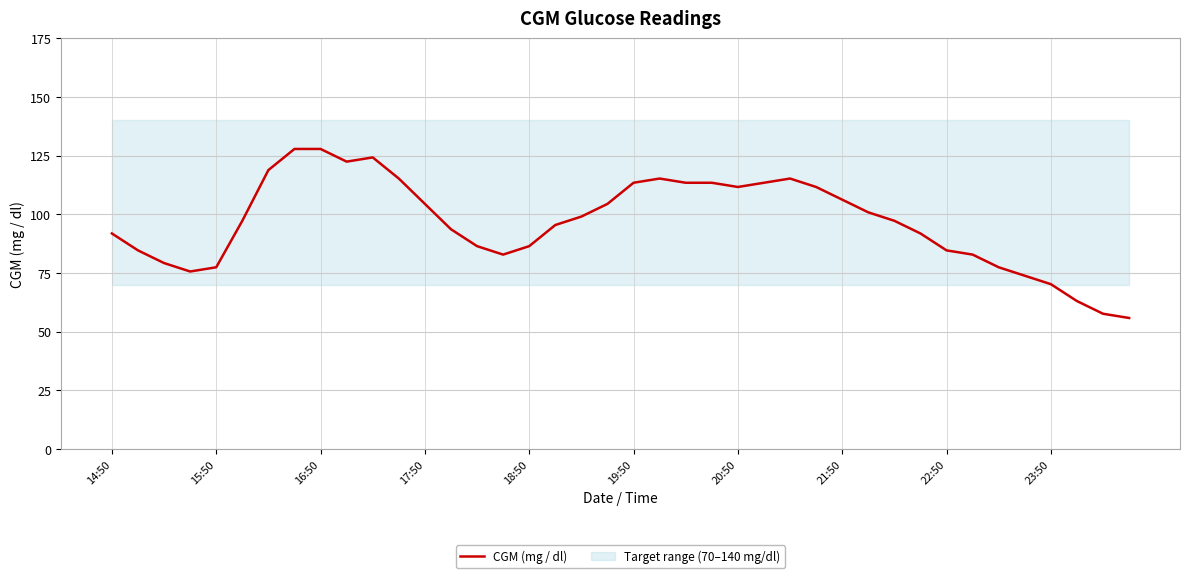

The CGM (mg / dl) series shows 216.5 at 16:50. True or false?

False